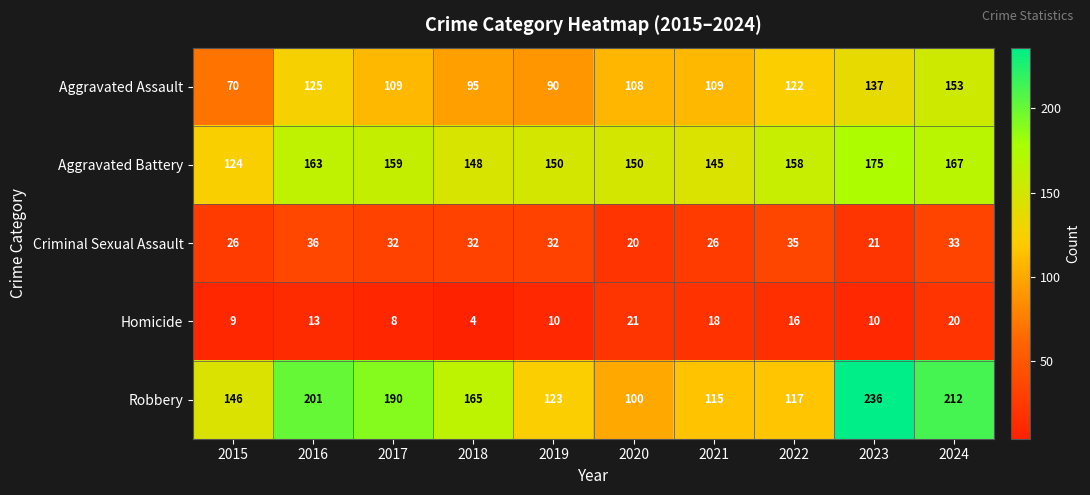

How many data points in Aggravated Battery are less than 158?

5